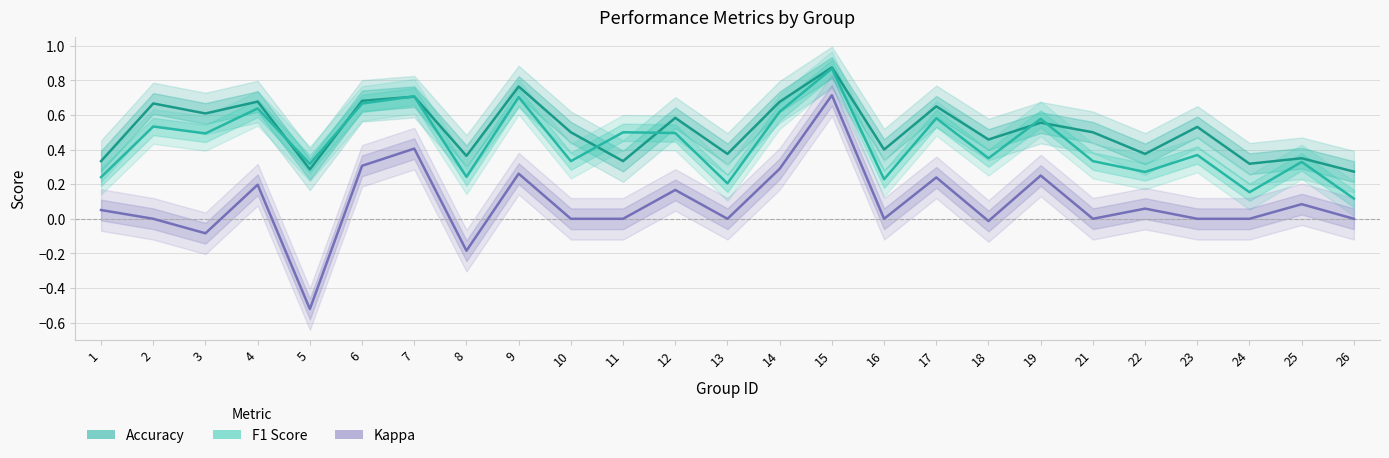

Where is Accuracy nearest to the value 0?

26